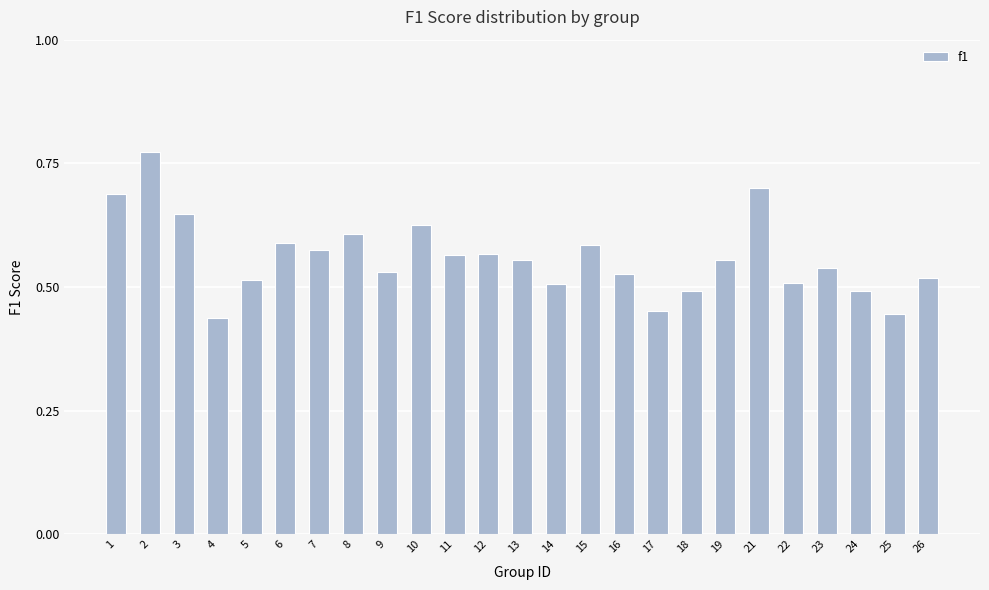

True or false: the data shows 0.7 at 1.

True